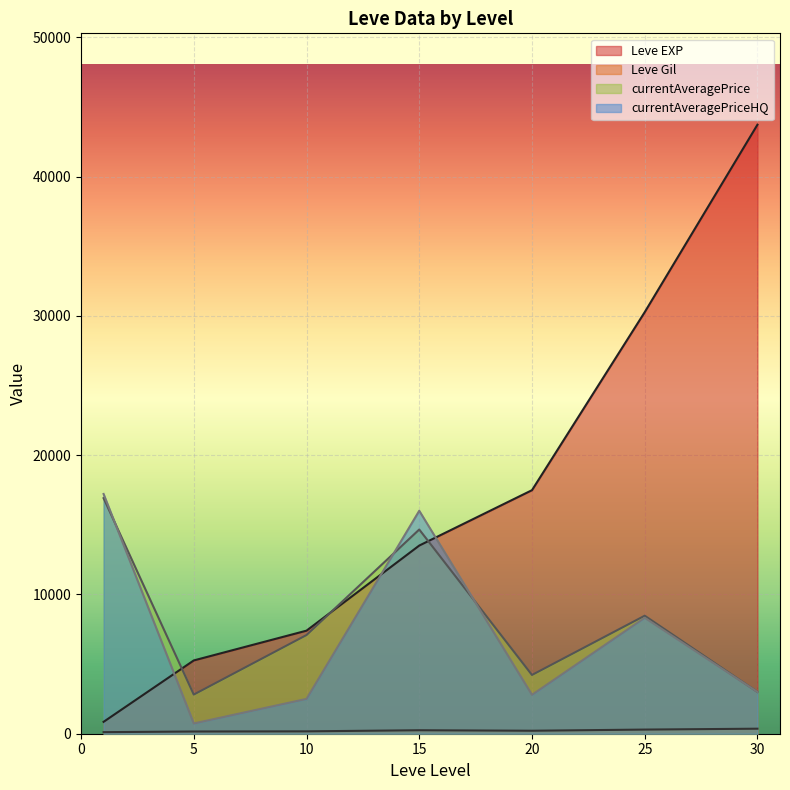

Which series has the largest range (max minus min)?

Leve EXP